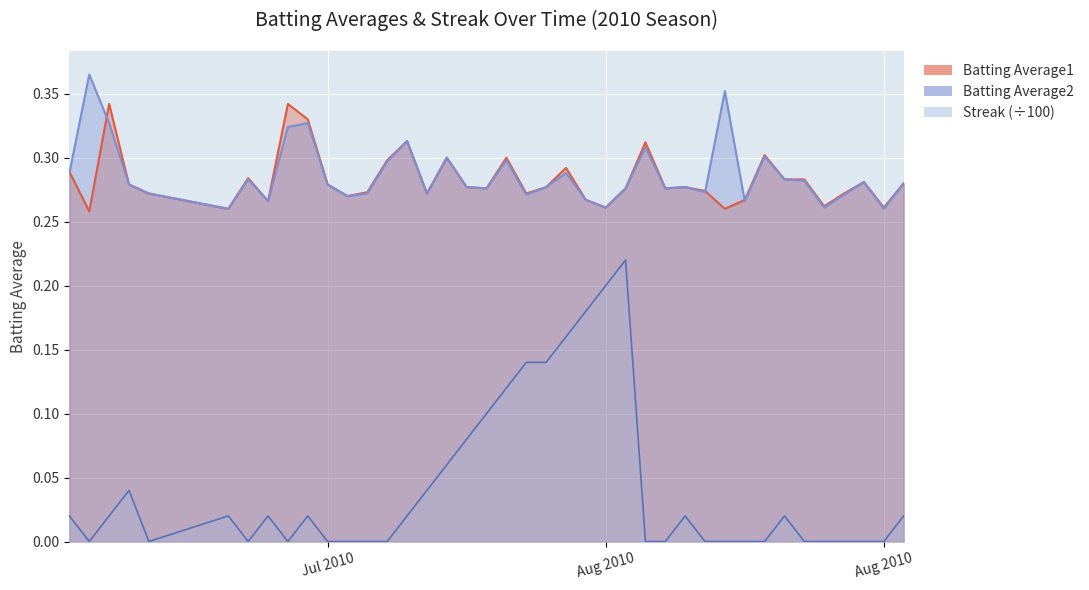

True or false: Streak and Batting Average1 intersect in this chart.

False